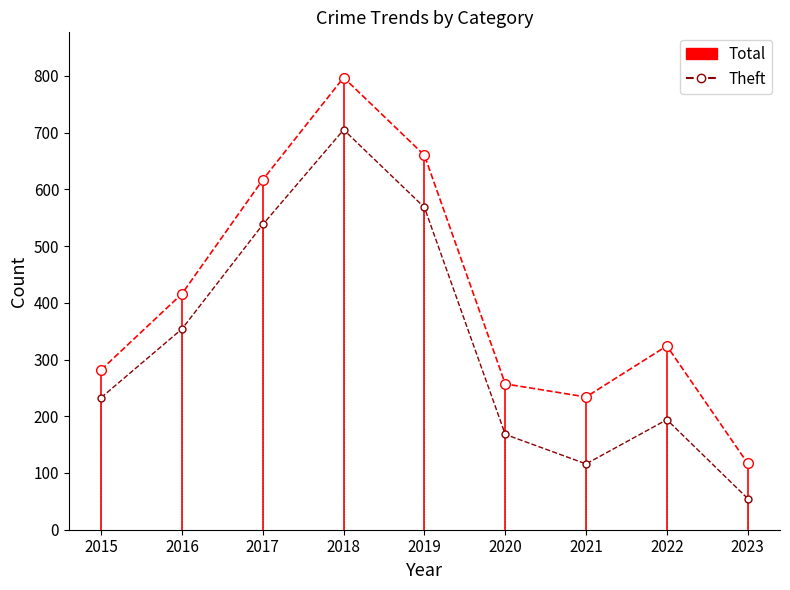

The Total series shows 282 at 2015. True or false?

True